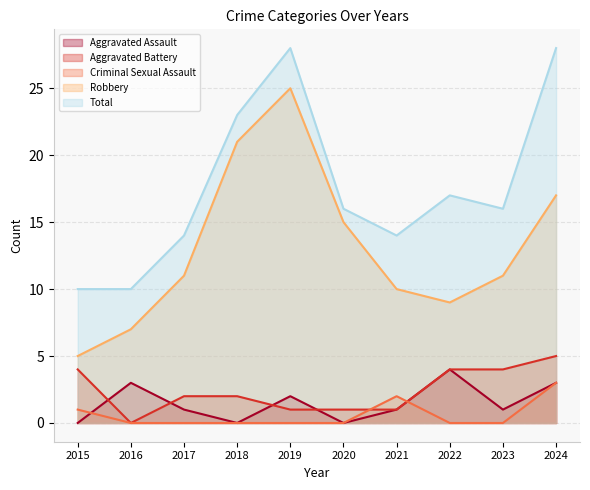

How many positive values does the Aggravated Battery series have?

9